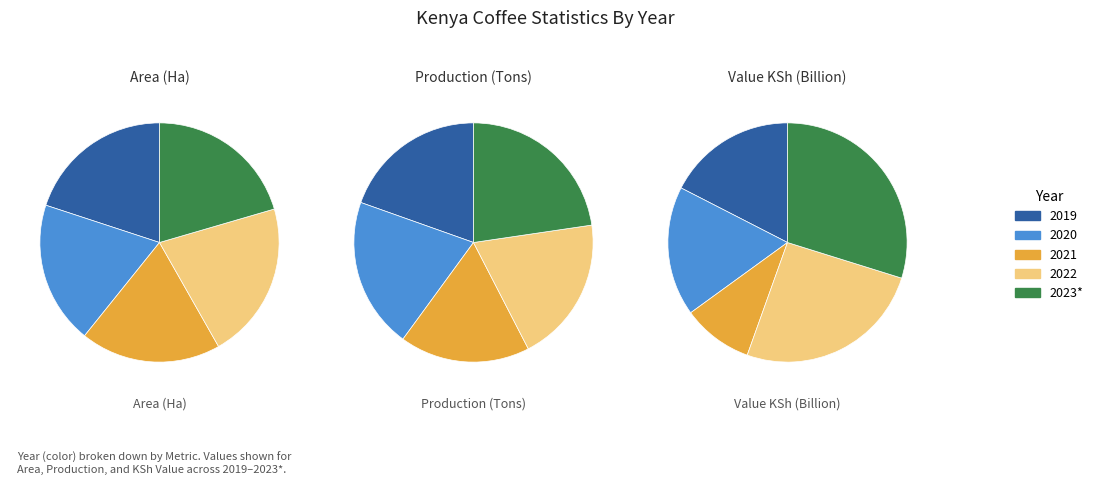

Is the sum of 2021 and 2023* greater than half?

No